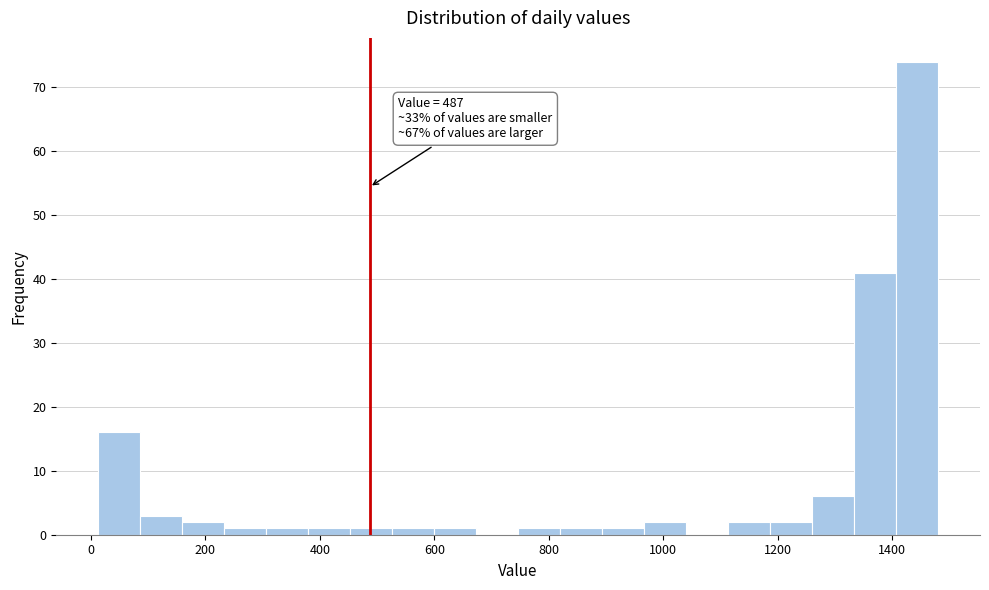

Read against the x-axis, roughly where is the centre of the tallest bar?

1440